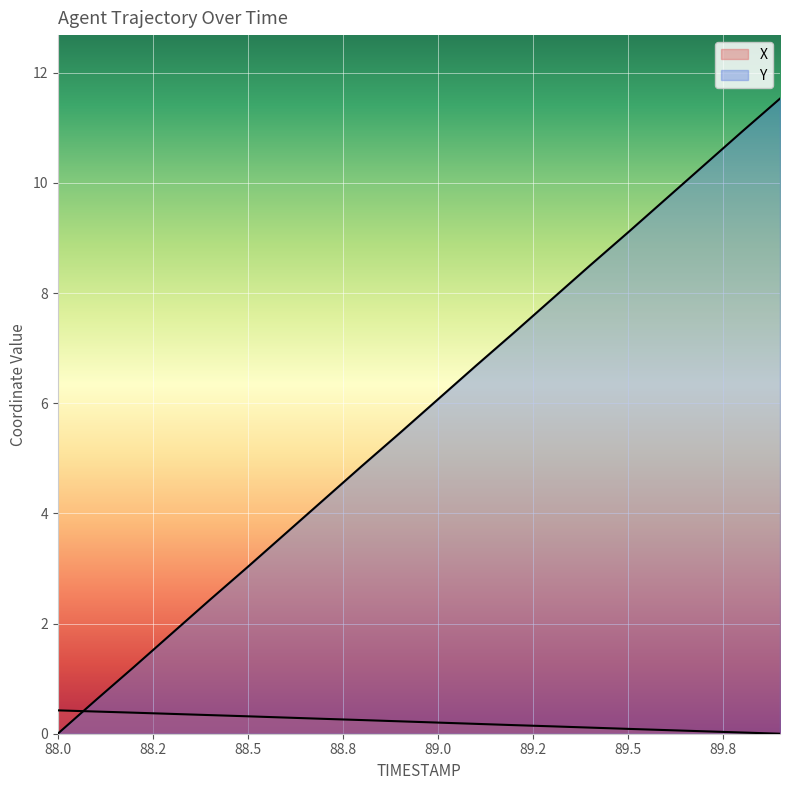

At which category is the sum across all series the highest?

89.9